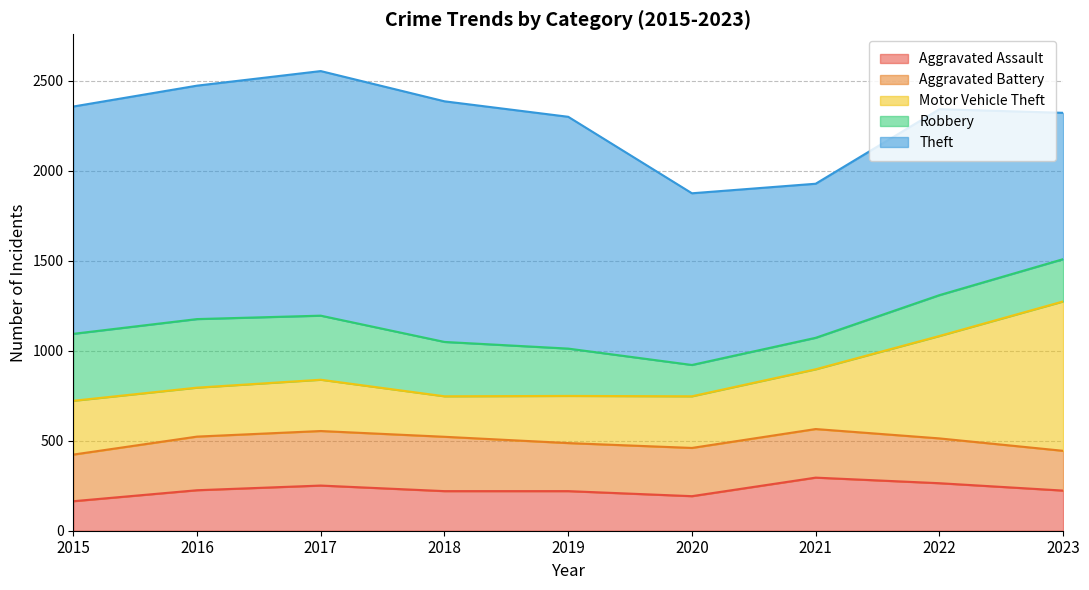

Reading left to right, transcribe all the data shown in this chart.

Aggravated Assault: 2015=164	2016=225	2017=251	2018=220	2019=220	2020=192	2021=295	2022=264	2023=223
Aggravated Battery: 2015=259	2016=298	2017=303	2018=302	2019=267	2020=268	2021=270	2022=249	2023=221
Motor Vehicle Theft: 2015=299	2016=272	2017=285	2018=225	2019=262	2020=287	2021=332	2022=569	2023=830
Robbery: 2015=372	2016=381	2017=356	2018=302	2019=263	2020=174	2021=175	2022=227	2023=235
Theft: 2015=1263	2016=1297	2017=1359	2018=1337	2019=1288	2020=954	2021=856	2022=1033	2023=813